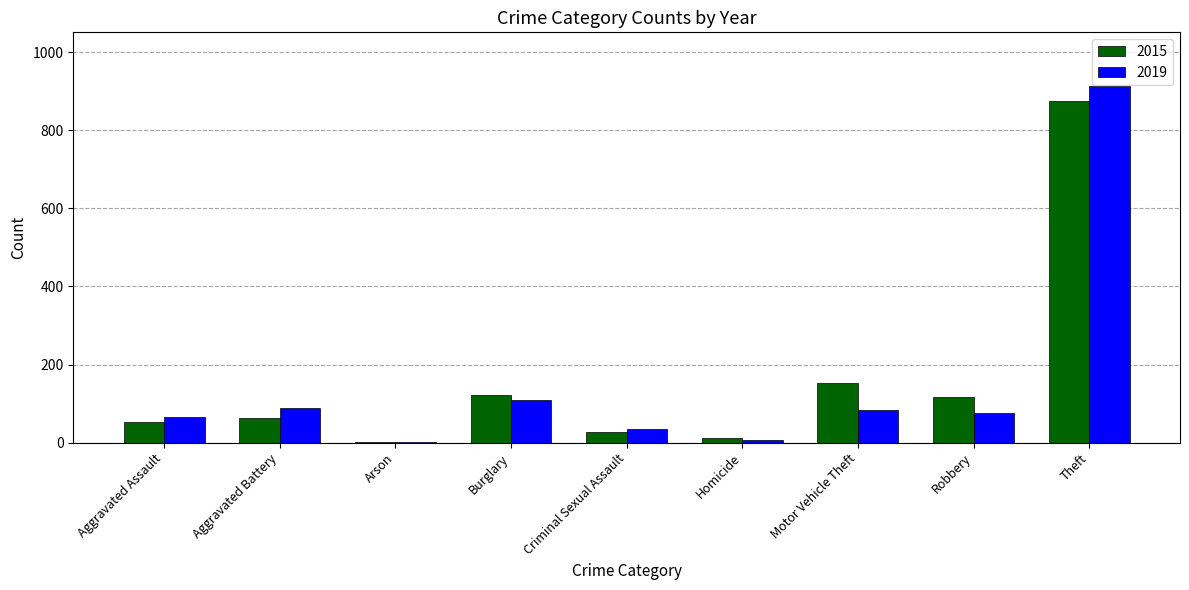

Where is 2019 nearest to the value 458?

Burglary